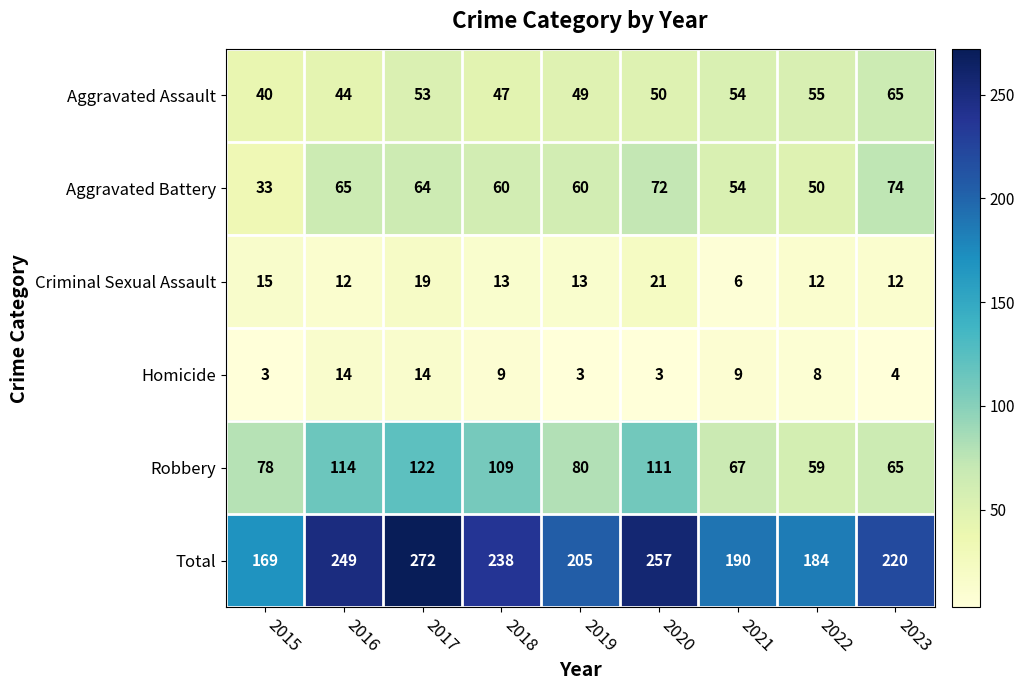

What is the difference between the second highest and second lowest values in the Aggravated Assault series?

11